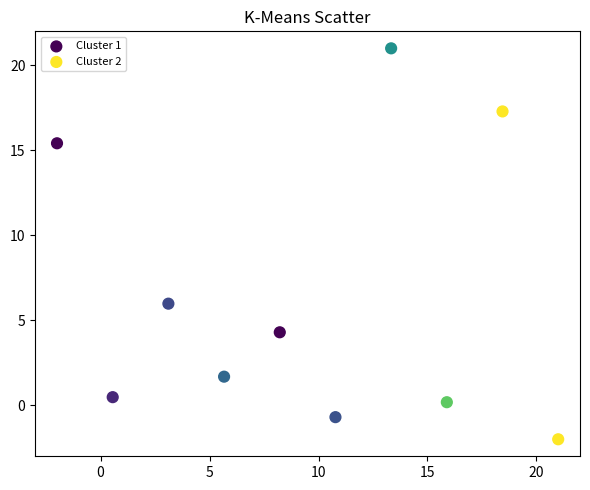

Which series has the widest spread of Y values?

Cluster 2